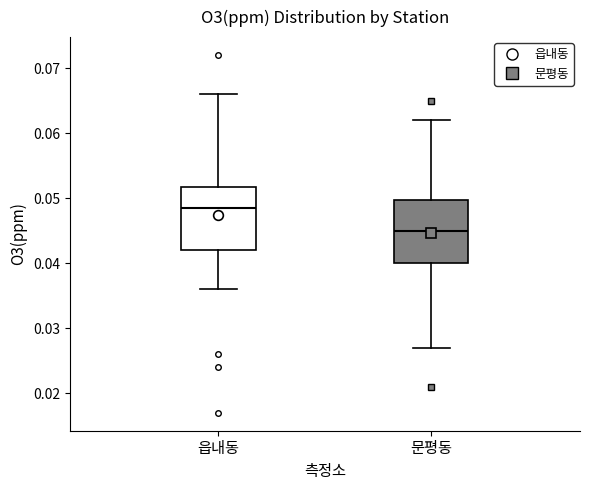

Reading left to right, transcribe this box plot: for each box, give where its median line is, the range the box spans, and where its two whiskers end, as read against the y-axis. The values are not printed on the chart, so give them approximately, as read against the axis.

읍내동: median 0.049, box 0.042 to 0.052, whiskers 0.036 to 0.066
문평동: median 0.045, box 0.040 to 0.050, whiskers 0.027 to 0.062